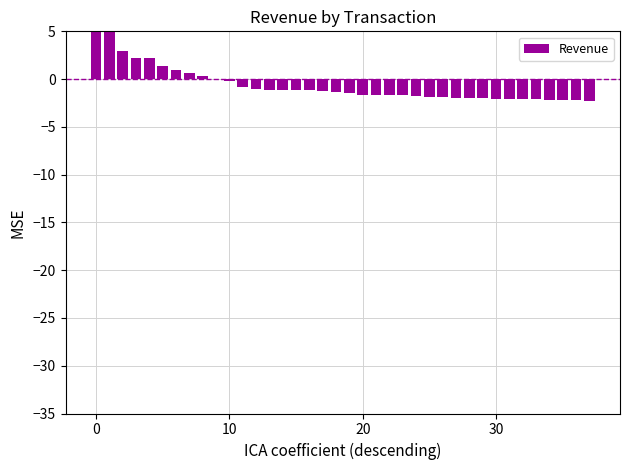

Count the number of data series in this chart.

1